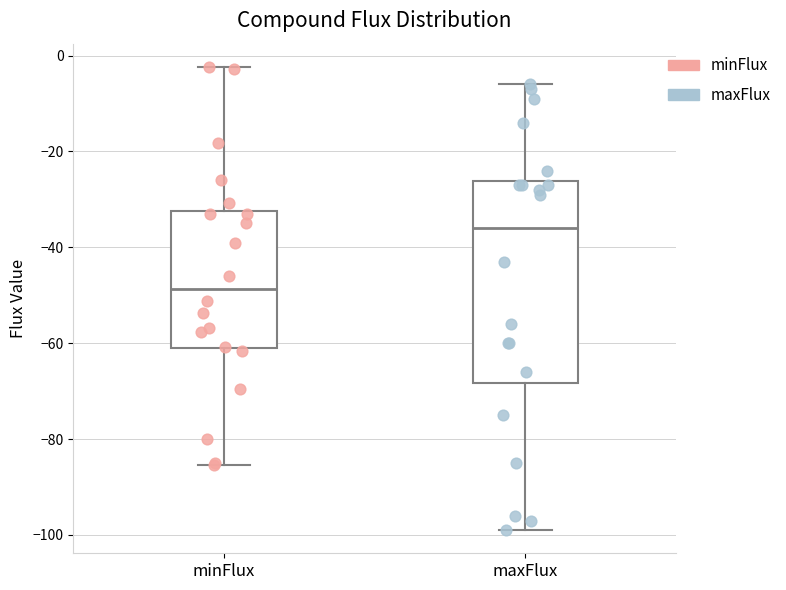

Reading left to right, transcribe this box plot: for each box, give where its median line is, the range the box spans, and where its two whiskers end, as read against the y-axis. The values are not printed on the chart, so give them approximately, as read against the axis.

minFlux: median -48, box -60 to -32, whiskers -86 to -2
maxFlux: median -36, box -68 to -26, whiskers -98 to -6